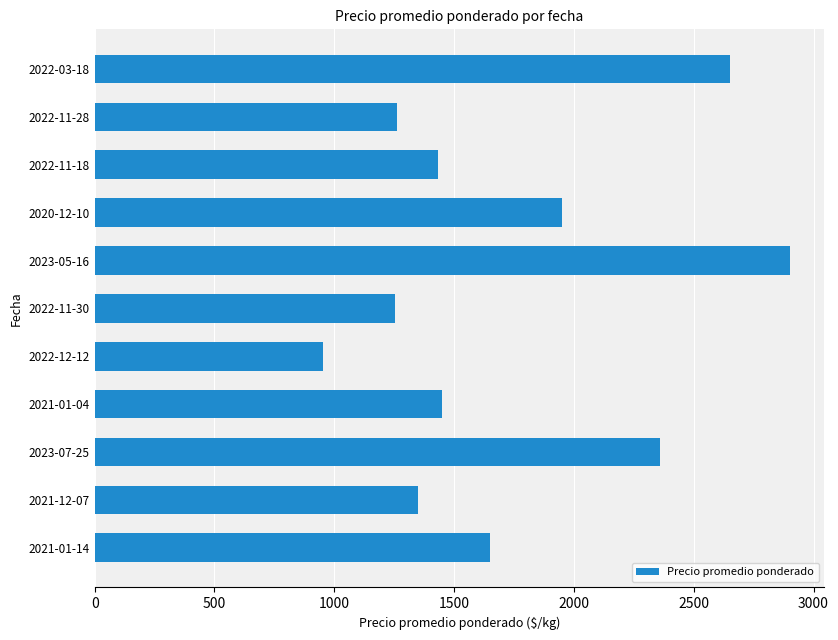

What is the change in value from 2021-01-04 to 2022-11-30?

-195